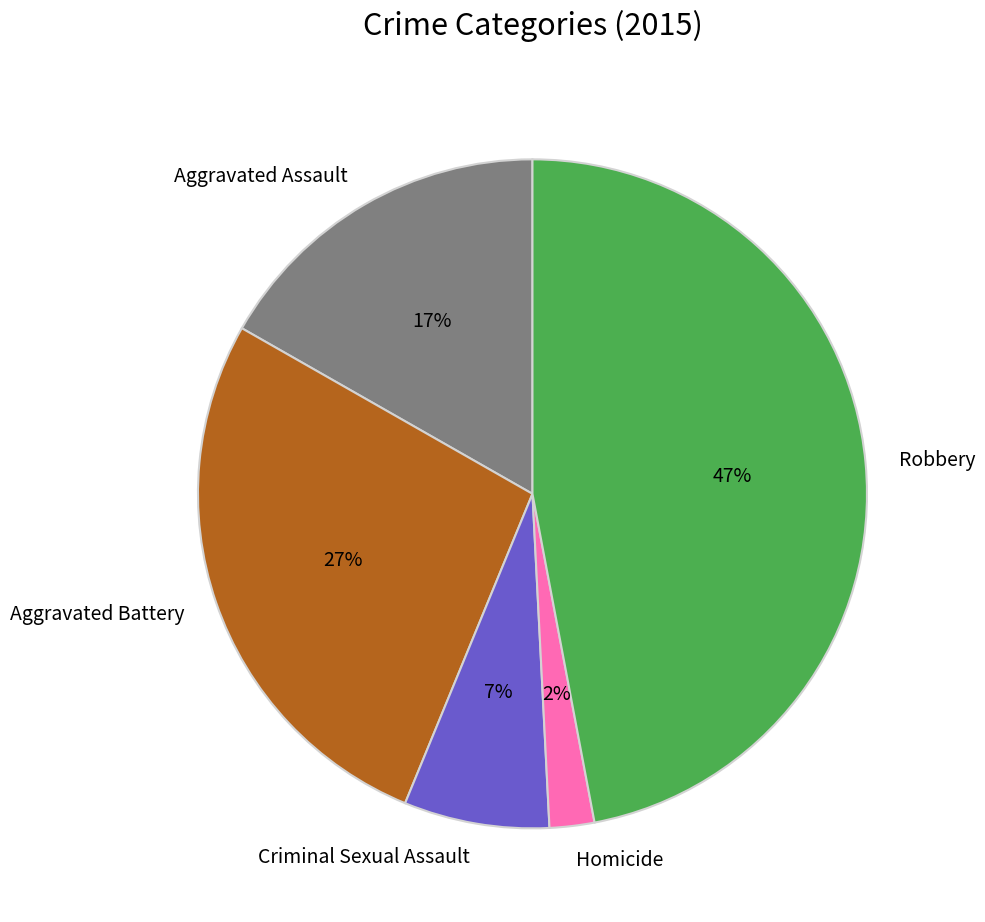

Rank the categories by value from highest to lowest.

Robbery, Aggravated Battery, Aggravated Assault, Criminal Sexual Assault, Homicide